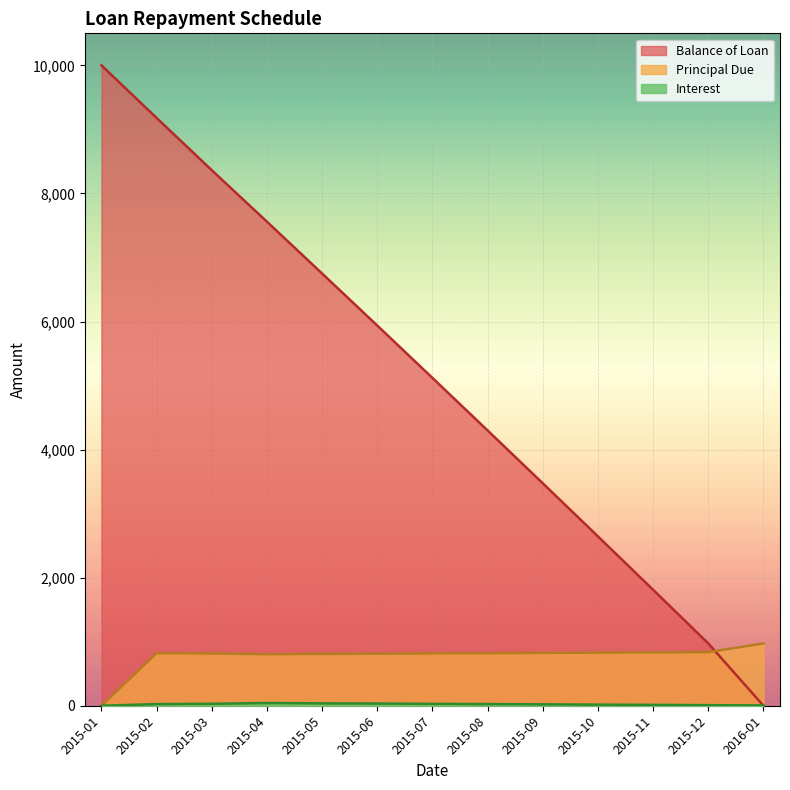

Which series has the largest total across all categories?

Balance of Loan